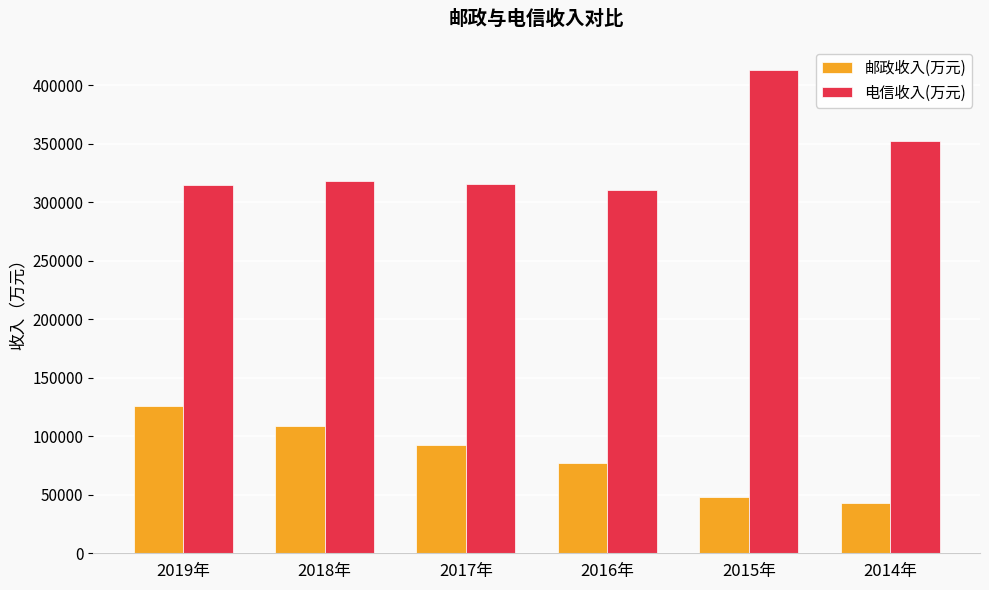

What is the value of the 邮政收入(万元) bar at the 5th from the left?

47696